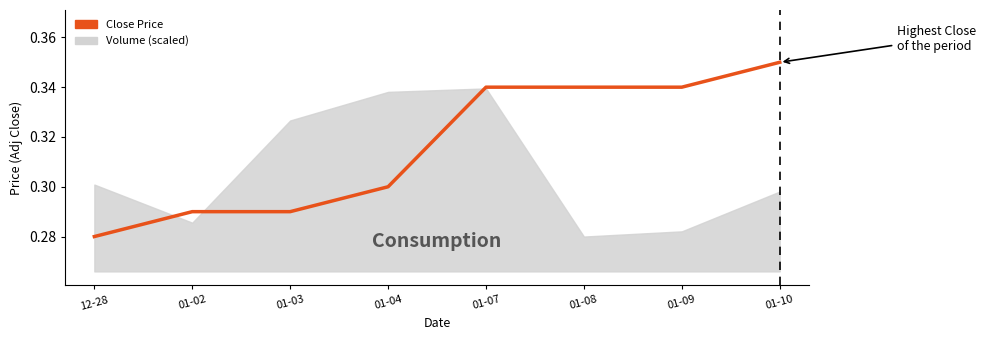

List the labels in order of value, smallest first.

12-28, 01-02, 01-03, 01-04, 01-07, 01-08, 01-09, 01-10